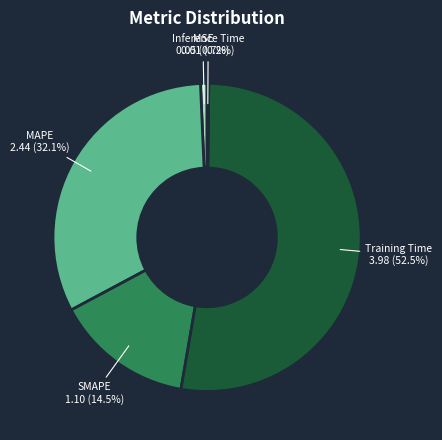

Which category has the biggest portion of the pie?

Training Time